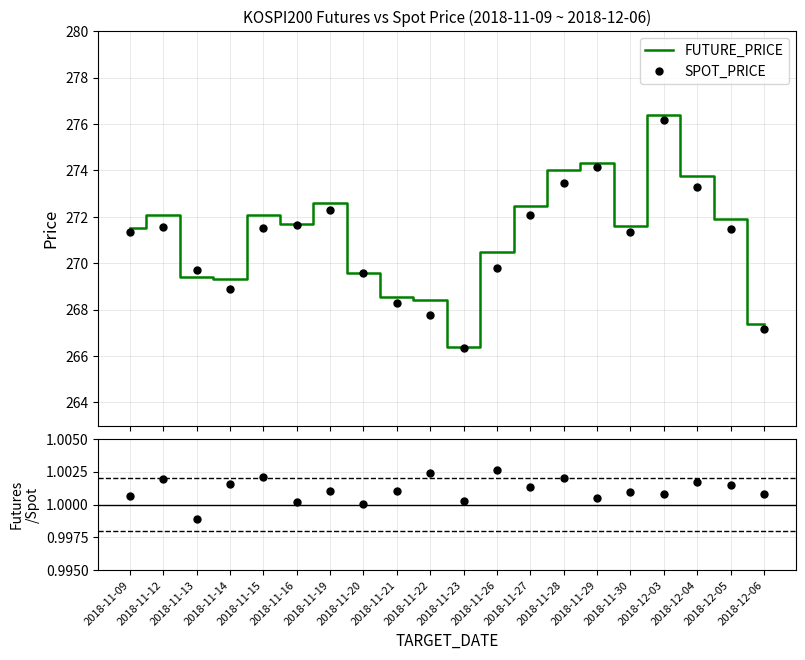

Rank the categories by value from highest to lowest.

2018-12-03, 2018-11-29, 2018-11-28, 2018-12-04, 2018-11-19, 2018-11-27, 2018-11-12, 2018-11-15, 2018-12-05, 2018-11-16, 2018-11-30, 2018-11-09, 2018-11-26, 2018-11-20, 2018-11-13, 2018-11-14, 2018-11-21, 2018-11-22, 2018-12-06, 2018-11-23